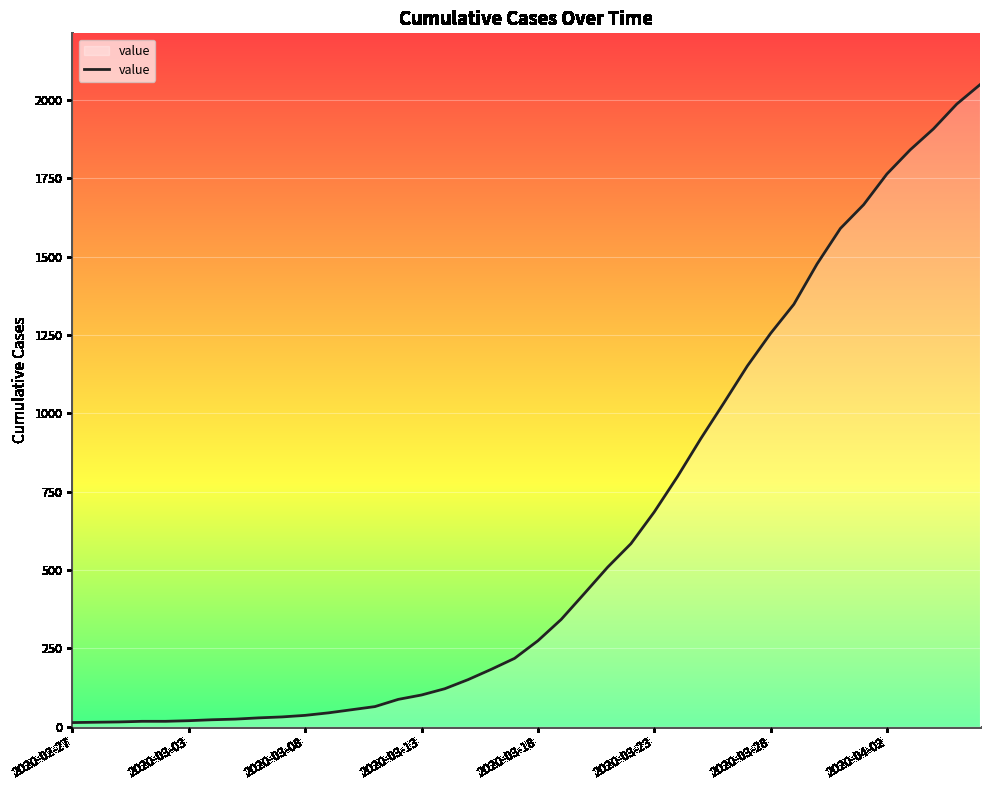

What is the greatest value displayed?

2049